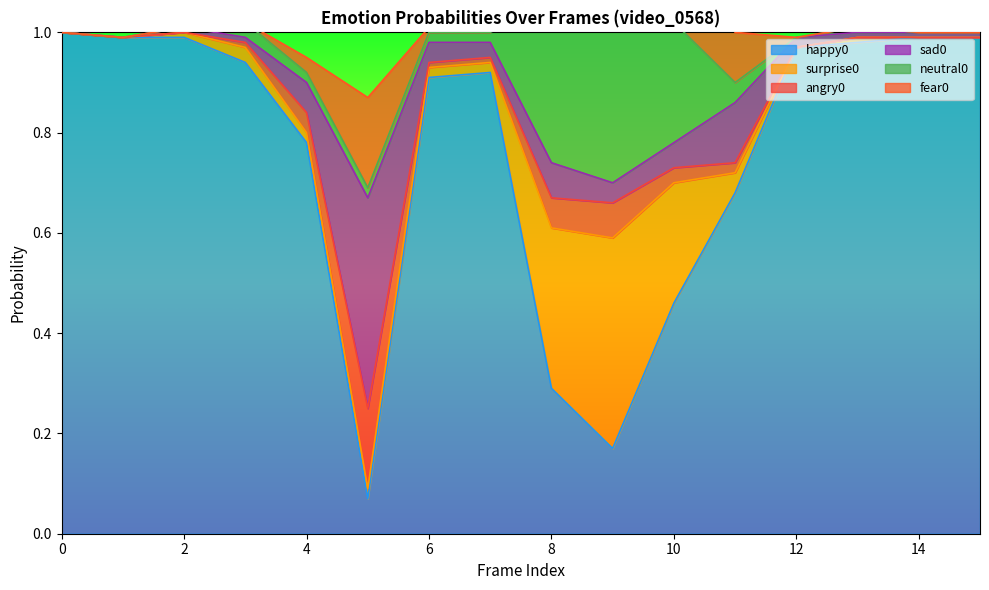

Which series has the largest range (max minus min)?

happy0